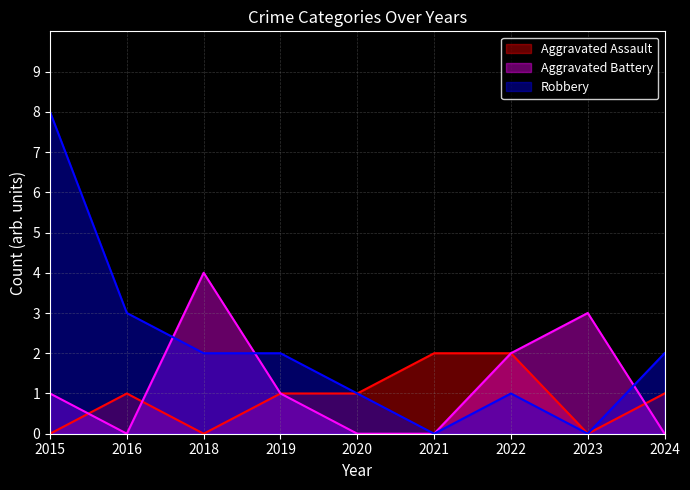

Which has a higher value, 2019 or 2018?

2019